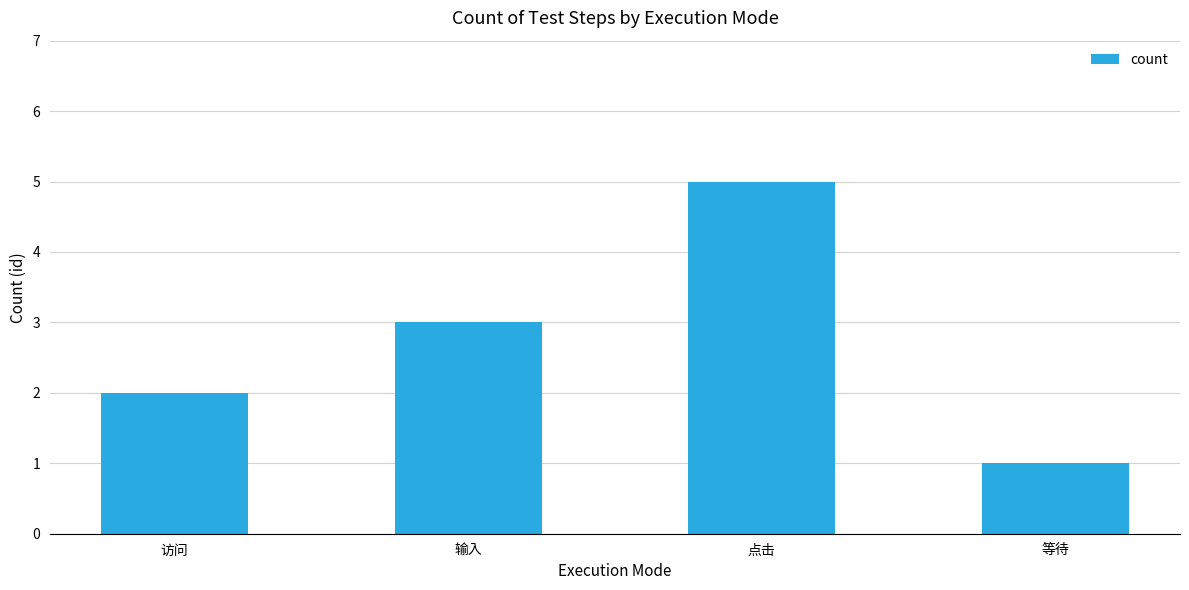

What is the average value?

3